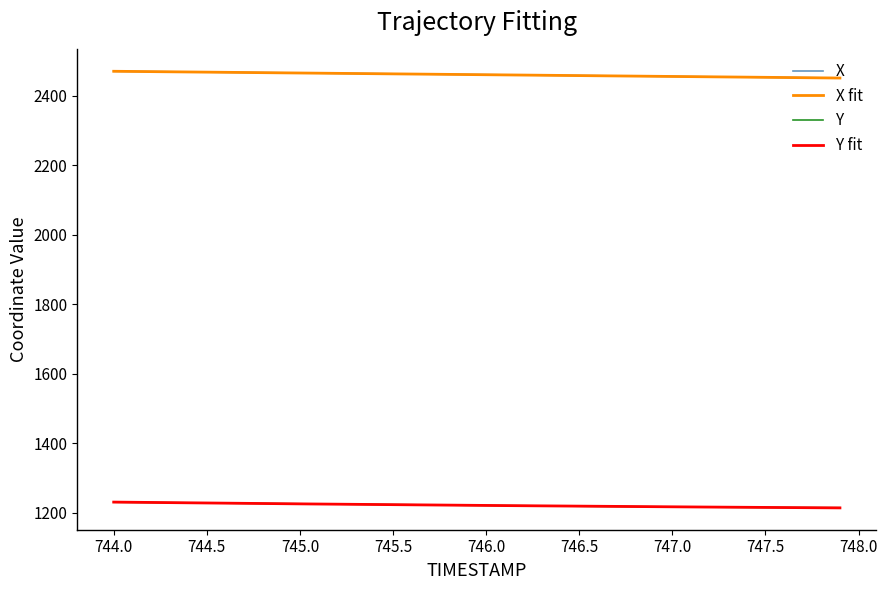

True or false: Y and X intersect in this chart.

False